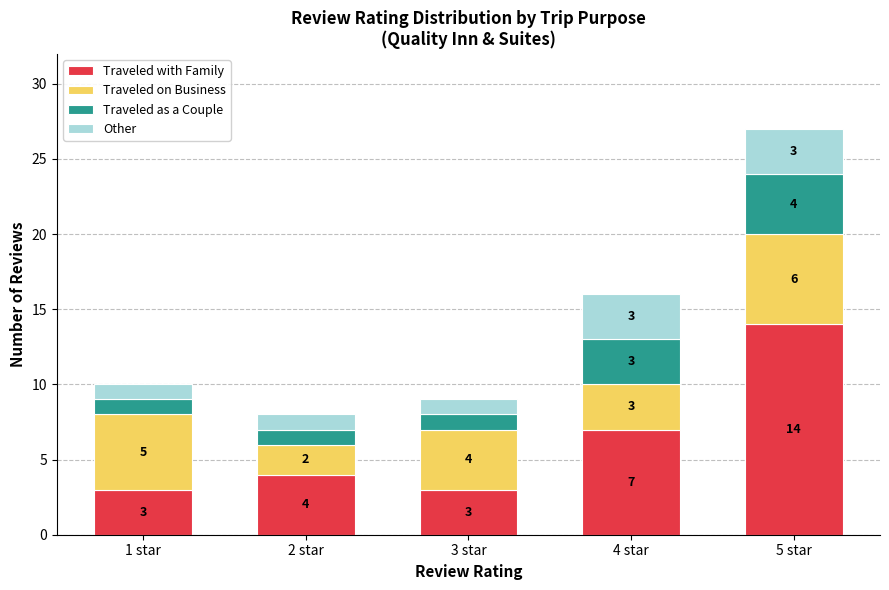

Does the chart contain any negative values?

No